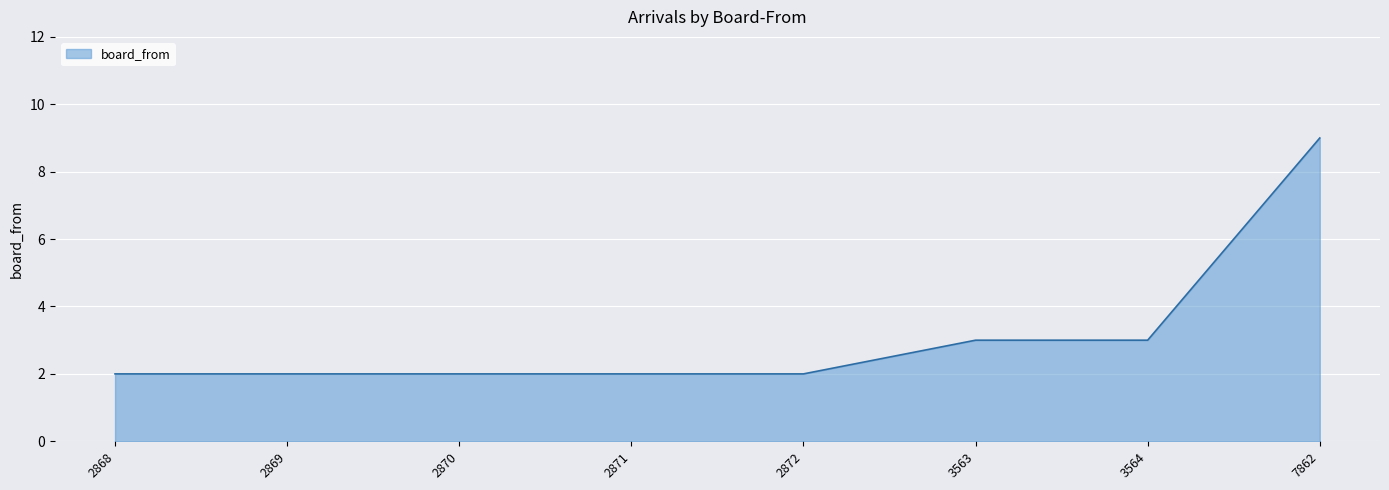

Reading left to right, extract all data points from this chart.

2	2	2	2	2	3	3	9